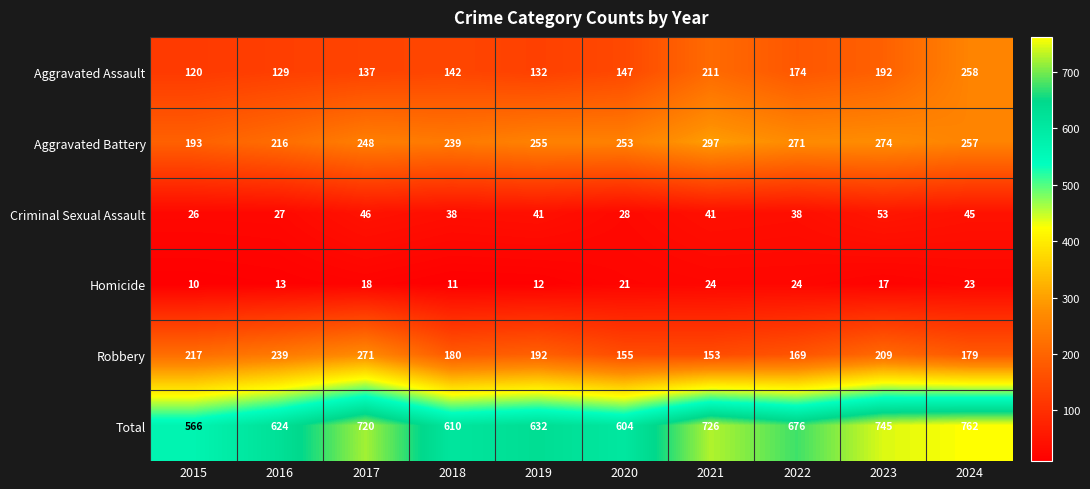

Rank the categories by Total value from highest to lowest.

2024, 2023, 2021, 2017, 2022, 2019, 2016, 2018, 2020, 2015